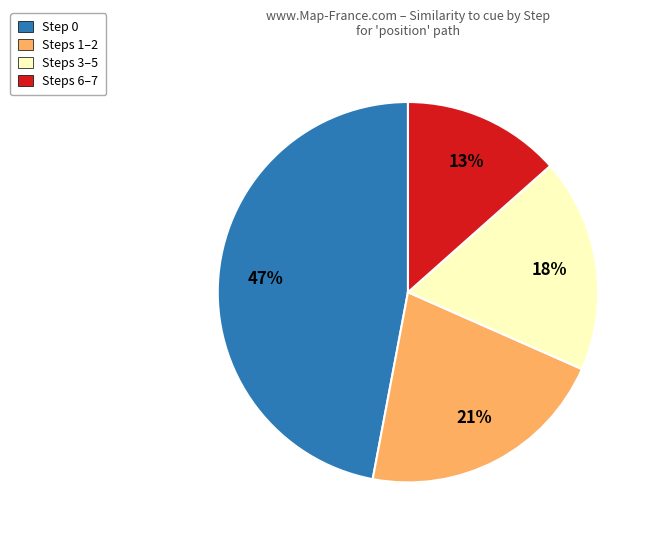

To the nearest percent, what portion does Step 0 represent?

47%